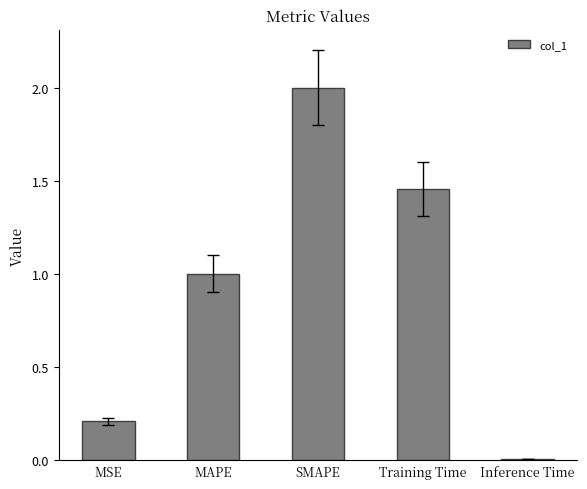

What is the label of the 5th bar from the left?

Inference Time